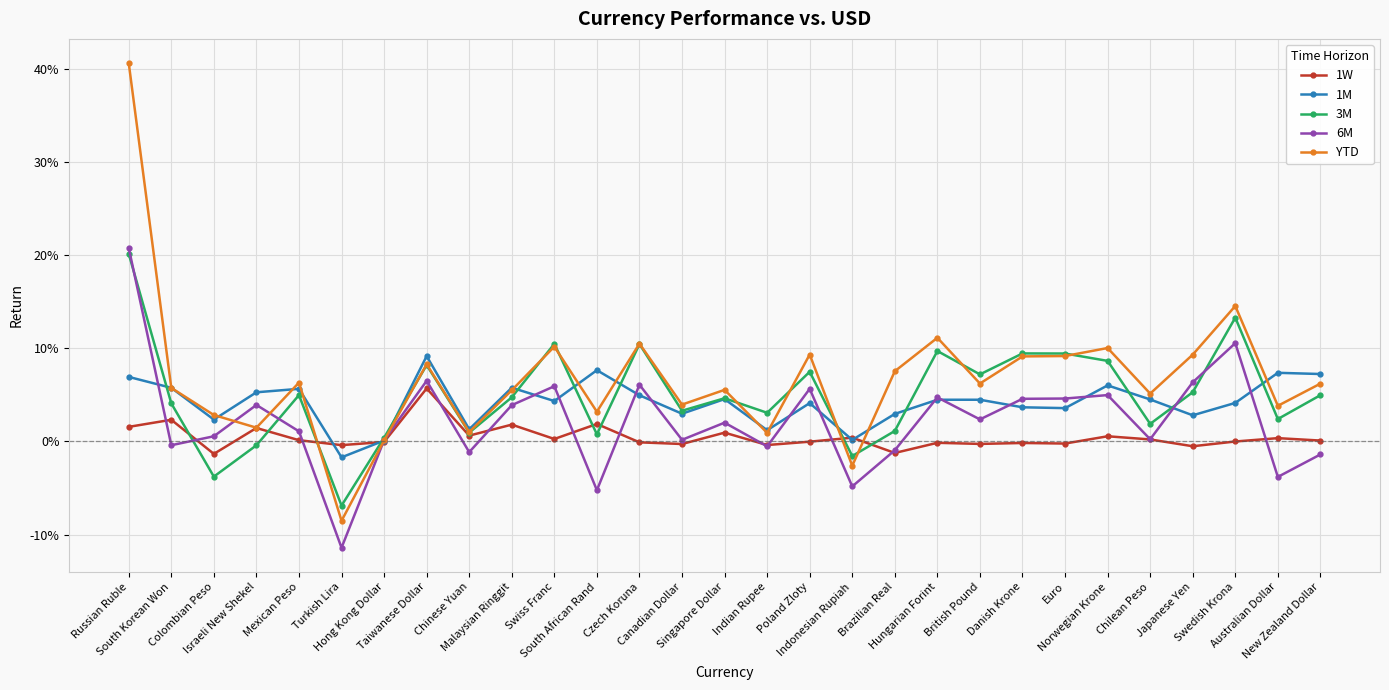

Rank the series by their maximum value, from highest to lowest.

YTD, 6M, 3M, 1M, 1W